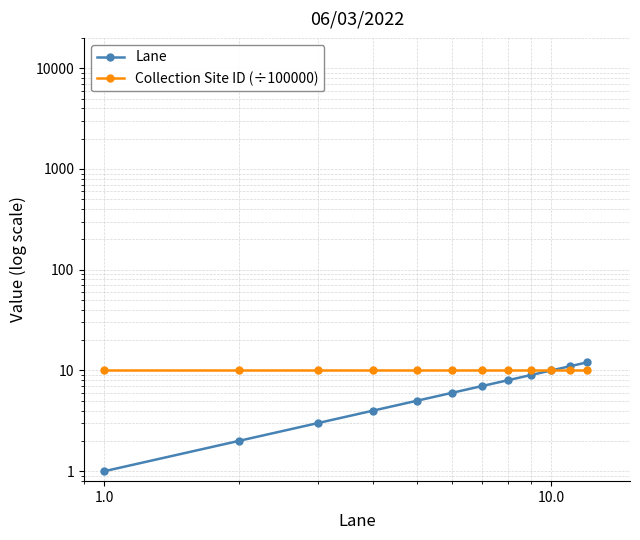

Rank the series at 1.0 from lowest to highest value.

Lane, Collection Site ID (÷100000)